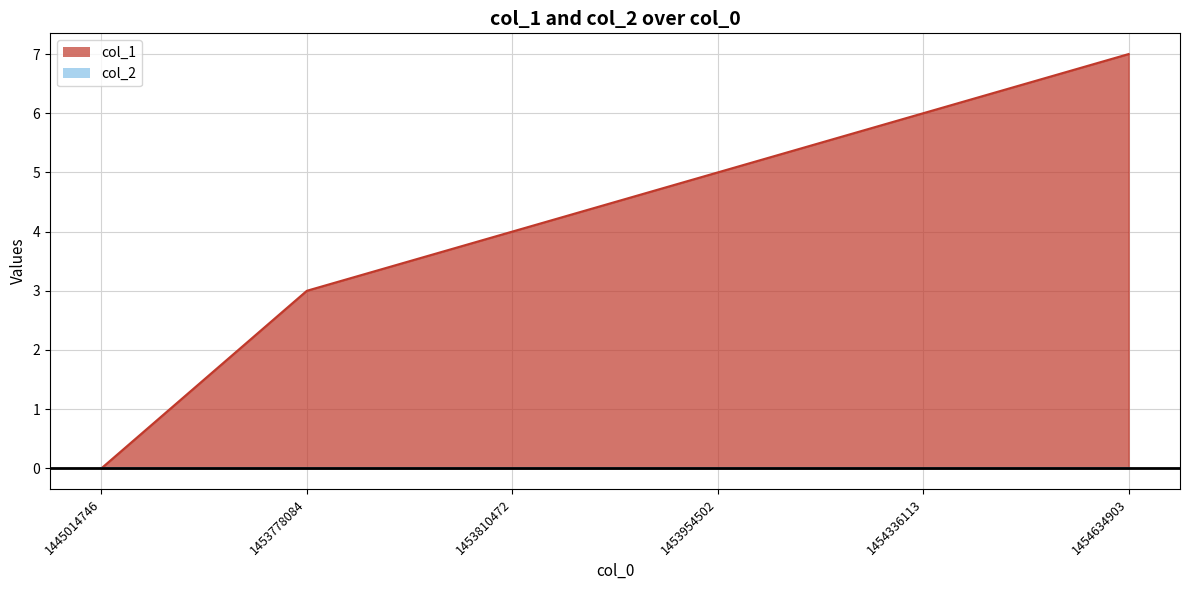

What is the difference between the maximum and second lowest values?

4